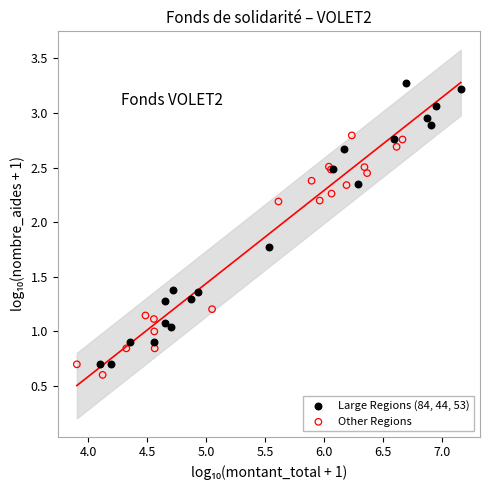

Which series contains the highest Y value?

Large Regions (84, 44, 53)